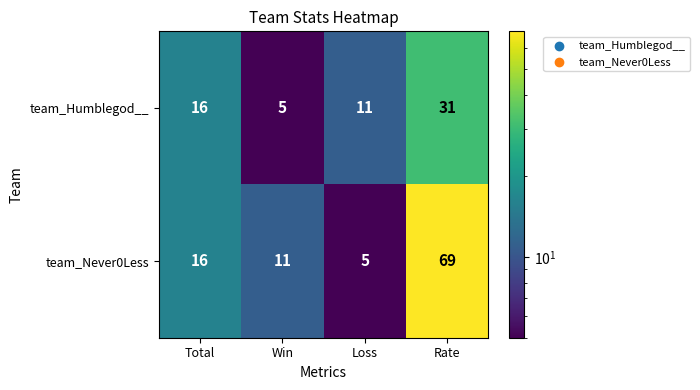

Read the team_Never0Less value at Rate, to the nearest 5.

70